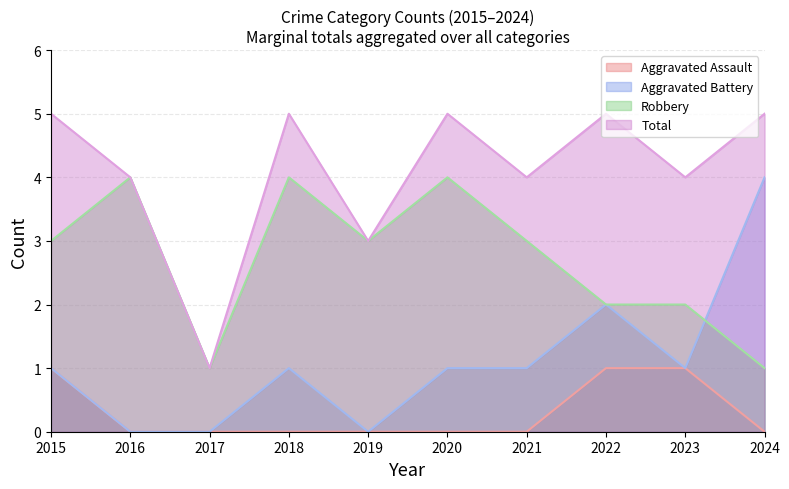

Between 2015 and 2023, which series saw the biggest shift?

Robbery